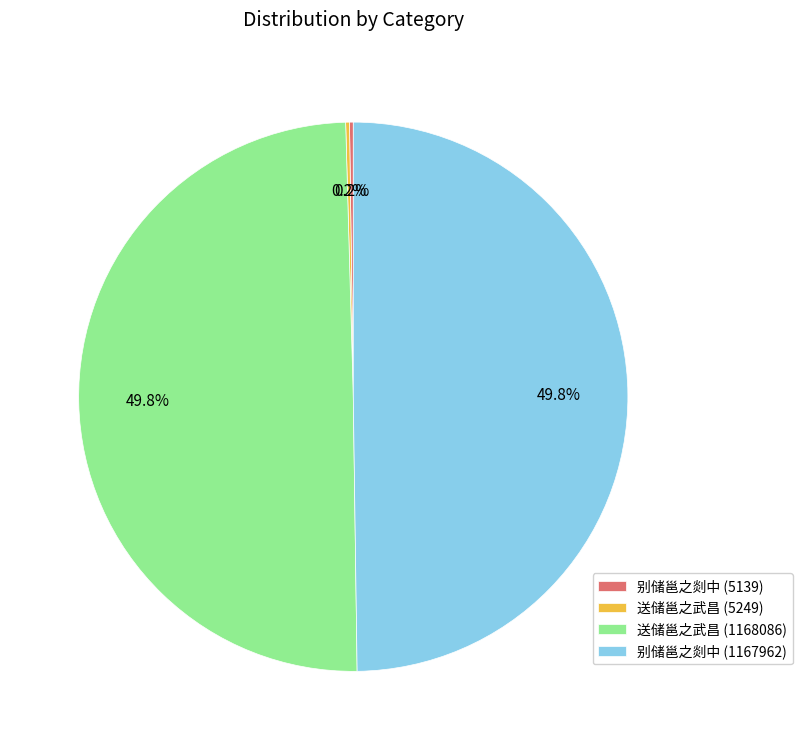

To the nearest percent, what is the difference between the largest and smallest slice percentages?

50%